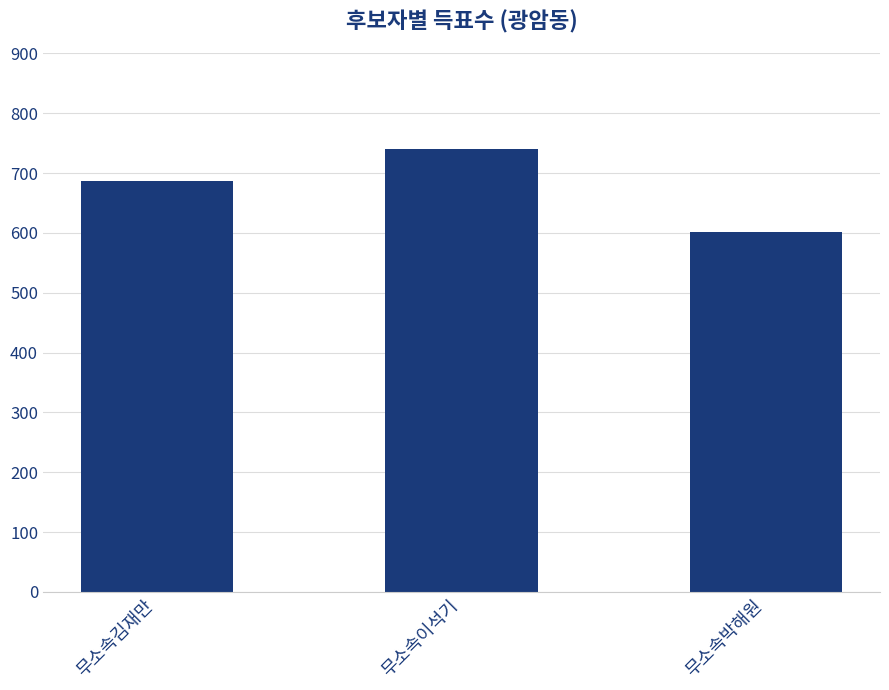

Reading right to left, list all the values displayed in this chart.

무소속박해원=601	무소속이석기=741	무소속김재만=687